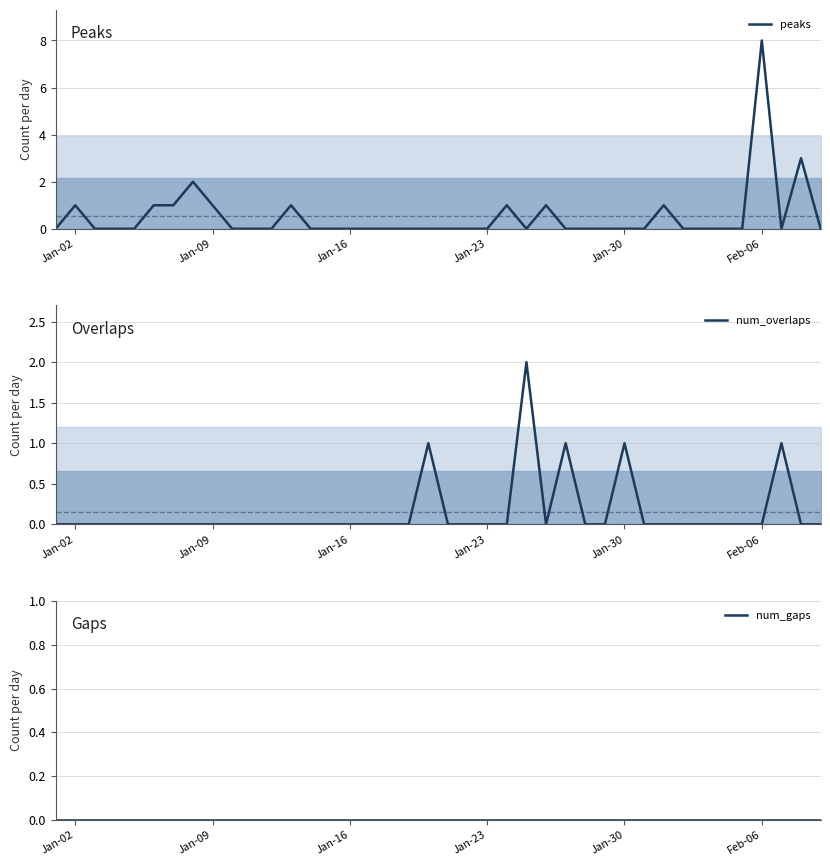

True or false: num_overlaps and num_gaps intersect in this chart.

False